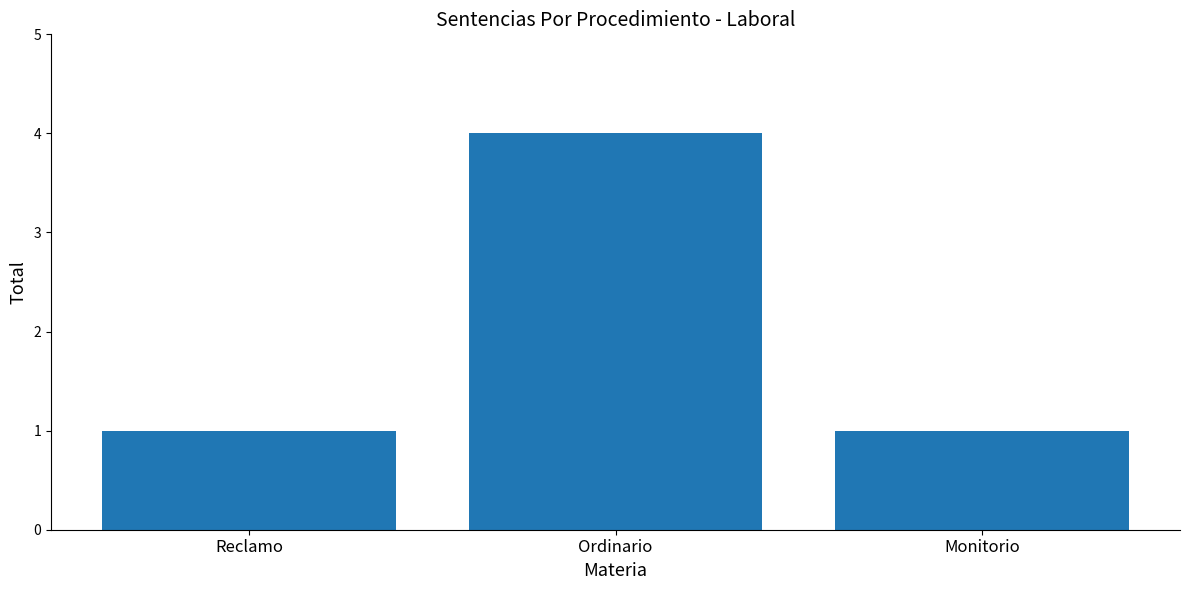

Is it true that the value at Monitorio is 1?

True